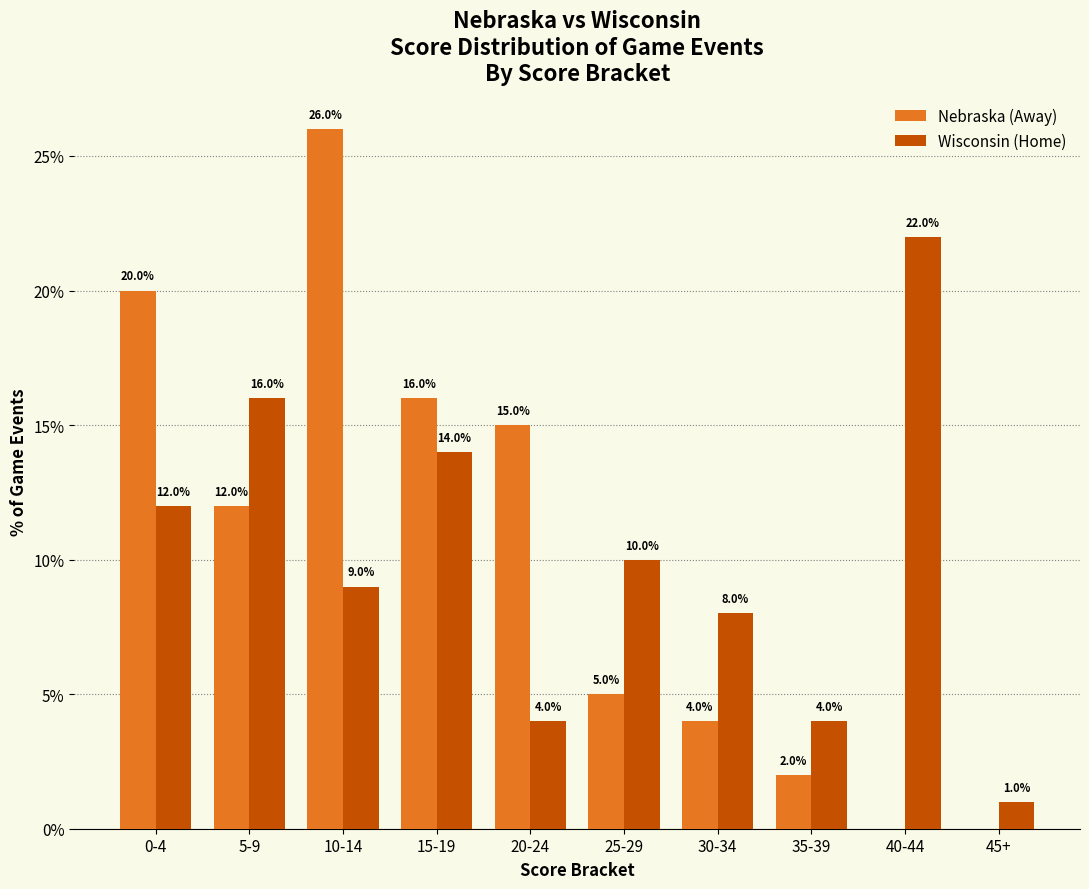

How many categories are shown in the chart?

10